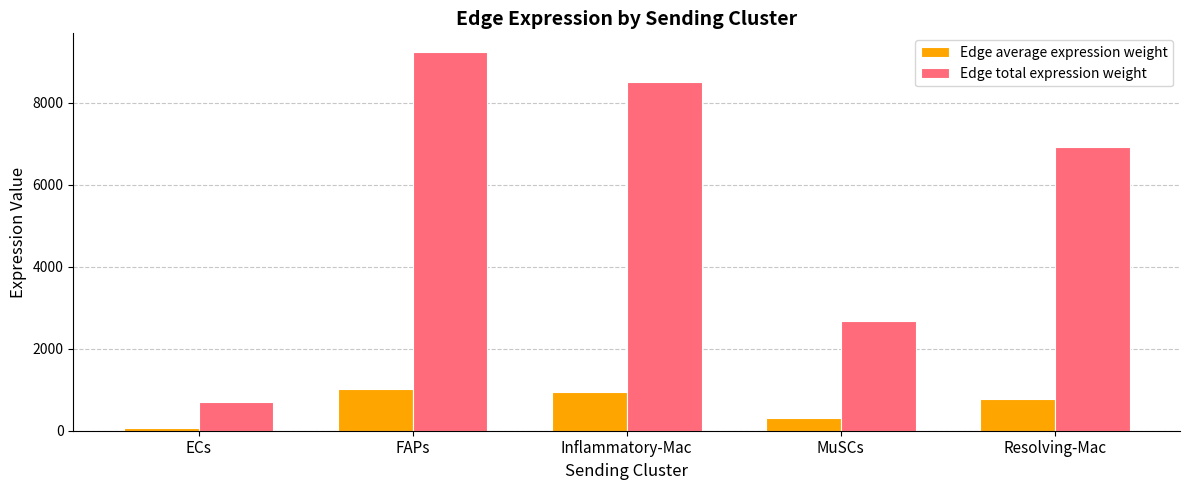

List the series in order of their peak value, highest first.

Edge total expression weight, Edge average expression weight